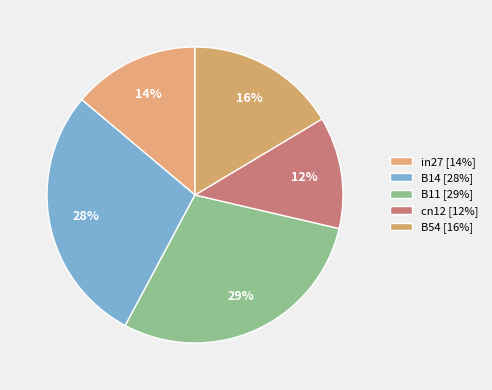

True or false: cn12 accounts for 19% of the total.

False